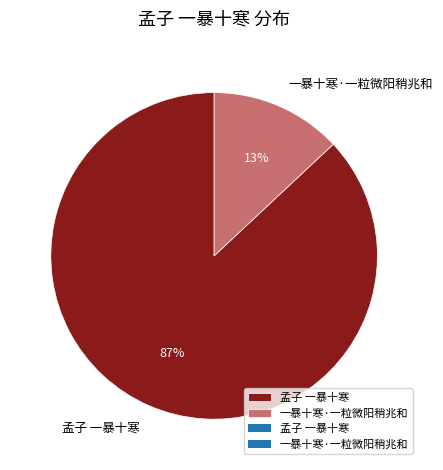

How many slices are in this pie chart?

2